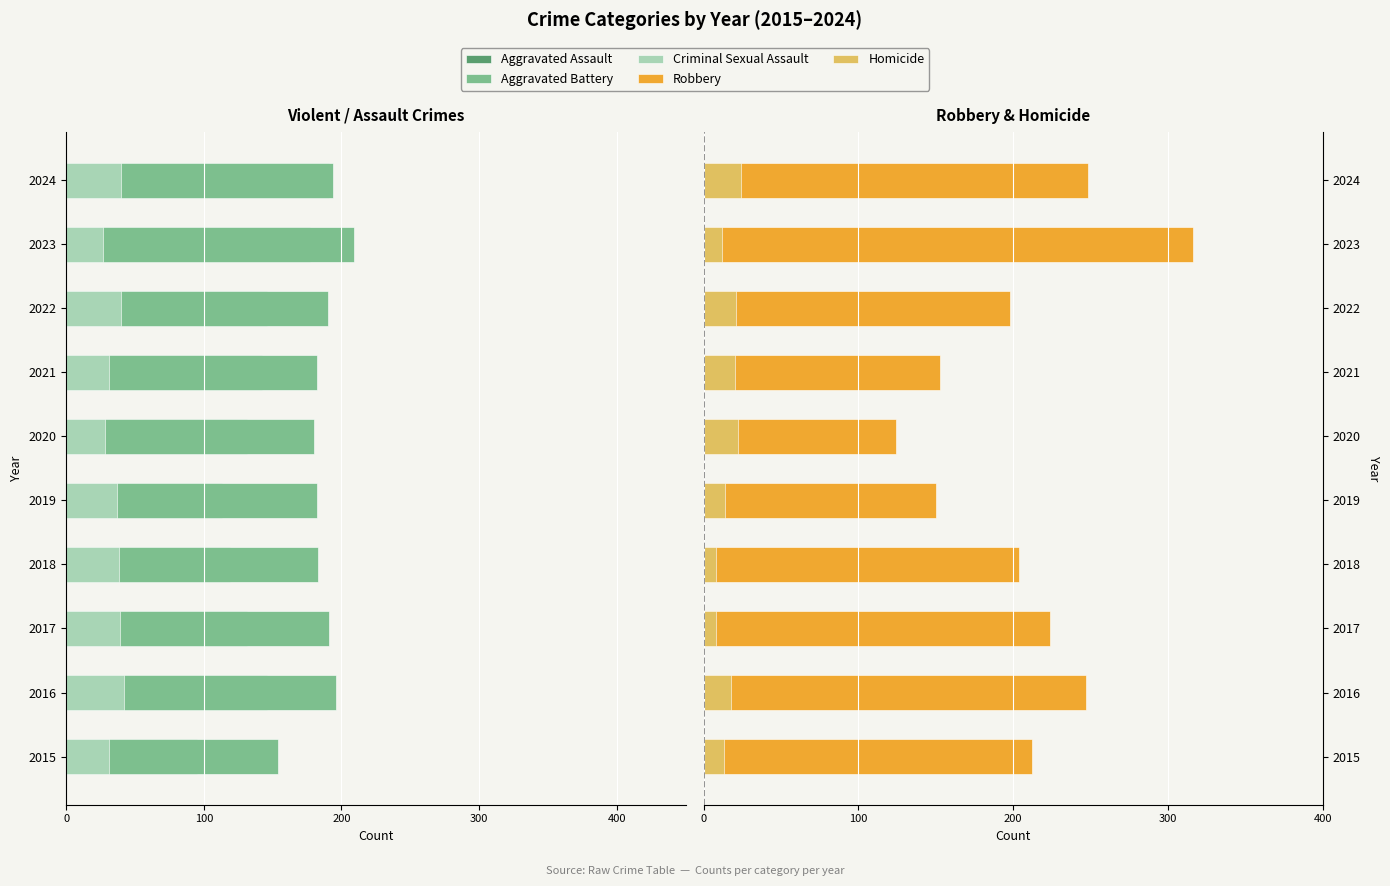

What are all the series names shown in the legend?

Aggravated Assault, Aggravated Battery, Criminal Sexual Assault, Robbery, Homicide